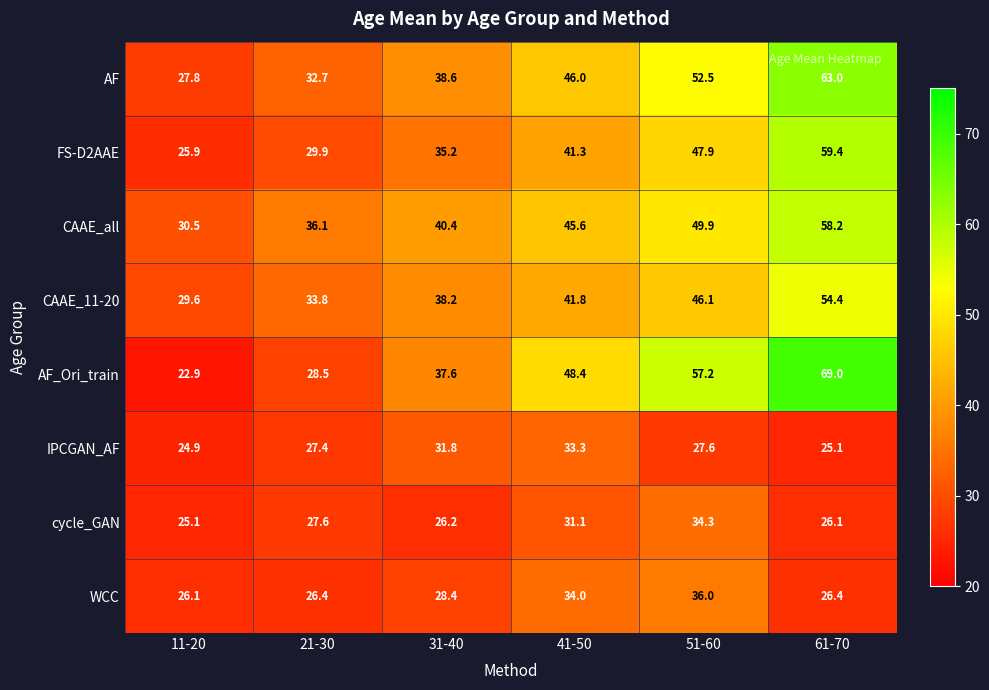

Is it true that AF equals 81.4 at 41-50?

False